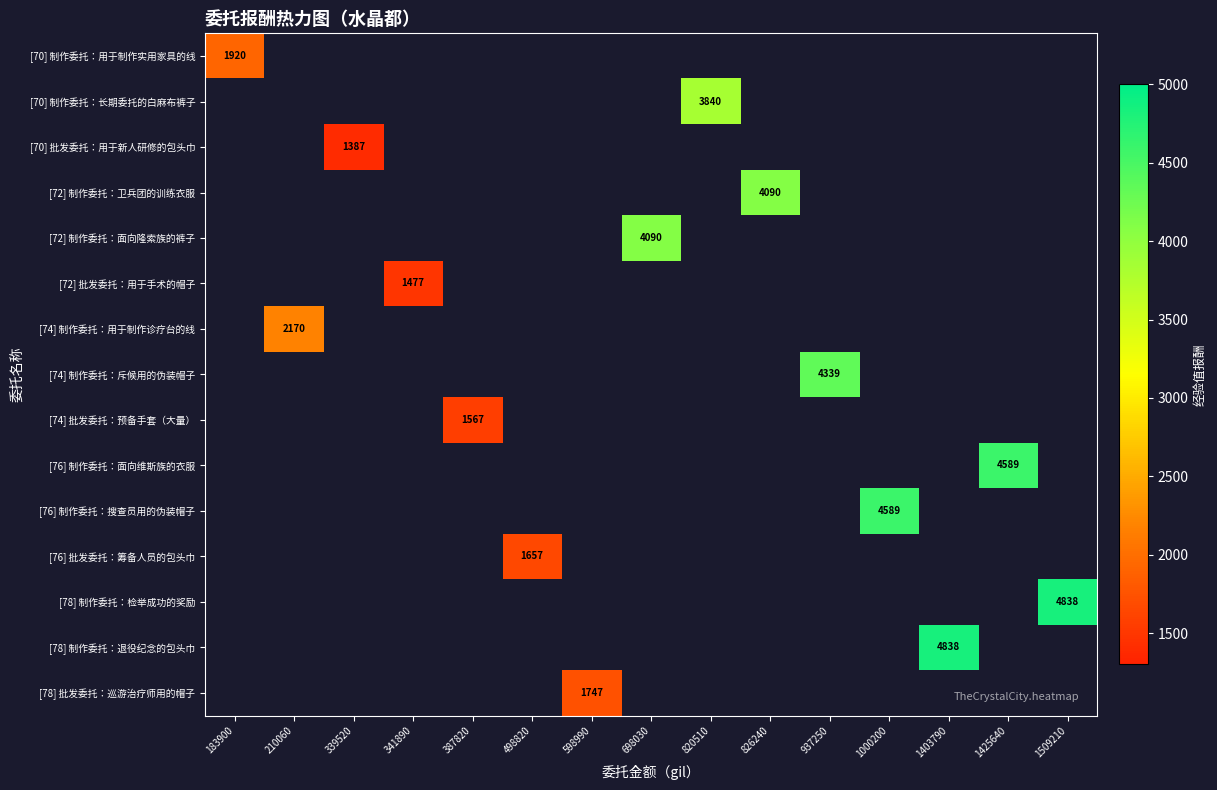

The [72] 批发委托：用于手术的帽子 series shows 1477 at 341890. True or false?

True